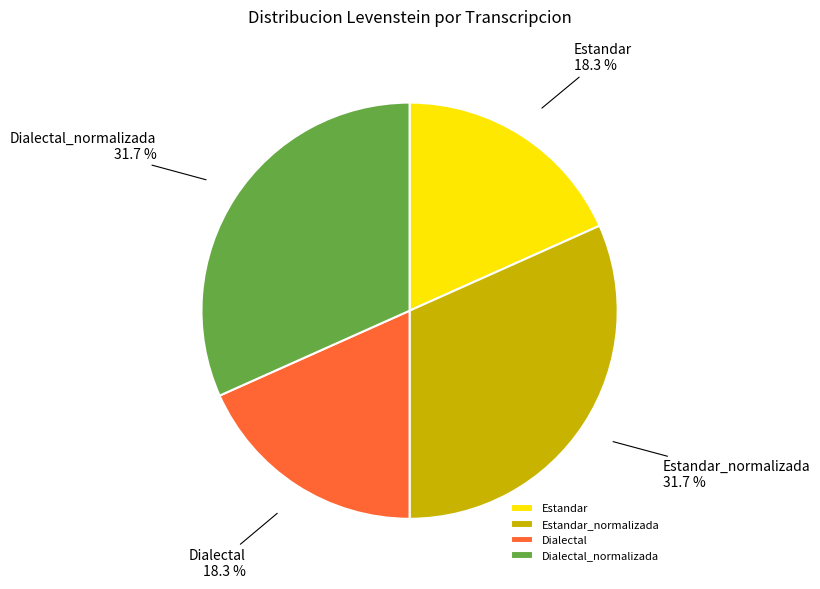

Between Estandar and Estandar_normalizada, which is larger?

Estandar_normalizada